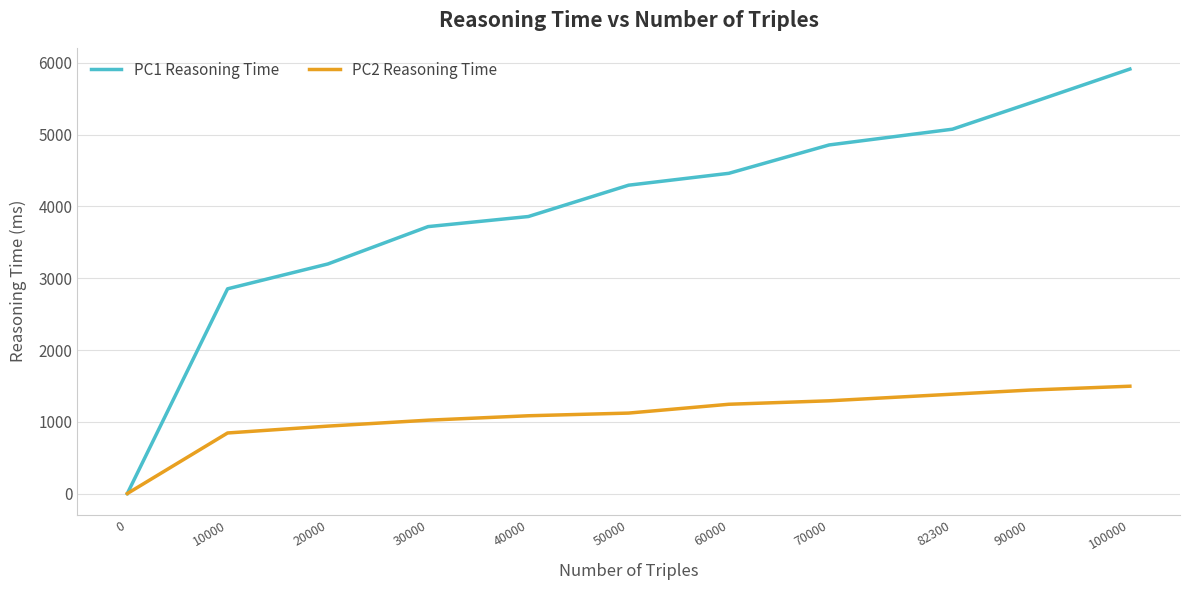

What is the total value across all series at 82300?

6461.7